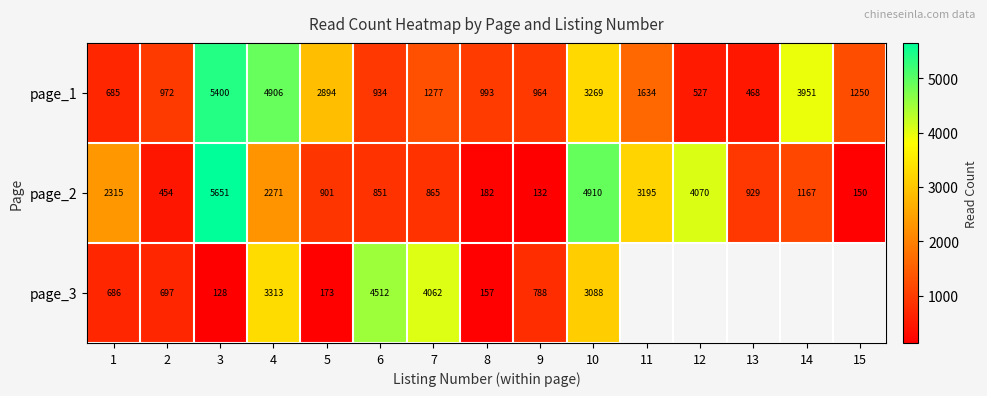

Rank the series at 8 from lowest to highest value.

page_3, page_2, page_1